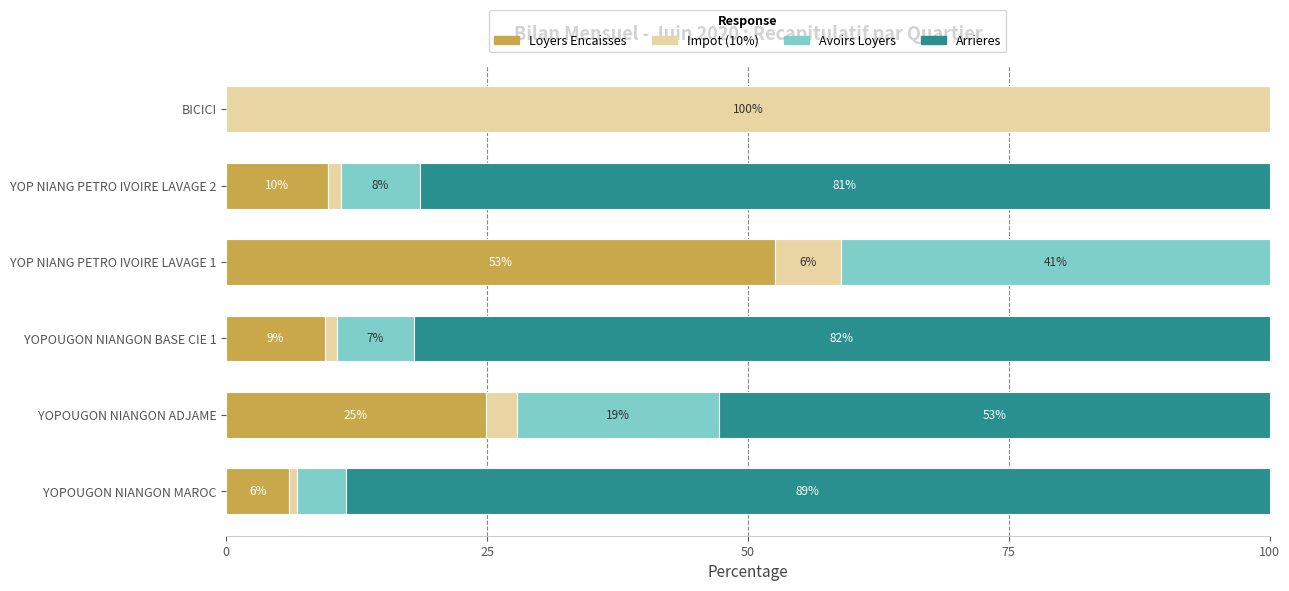

How many distinct data groups are displayed?

4